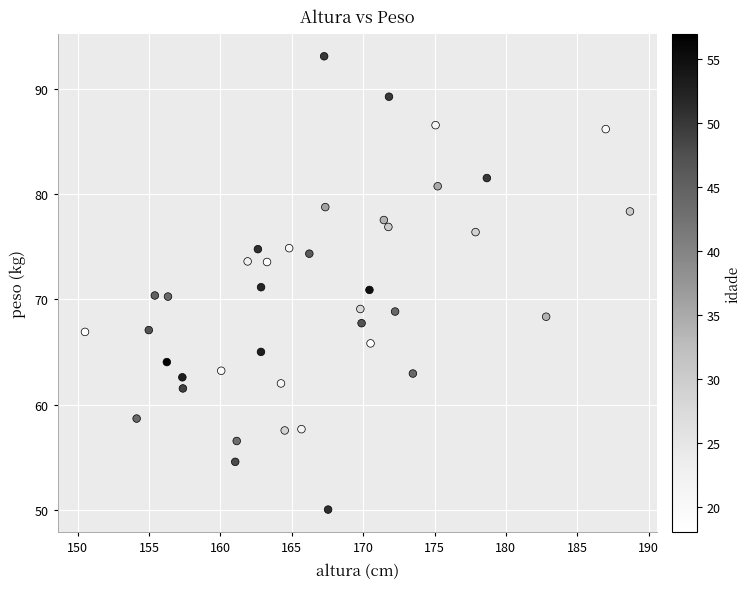

What is the range of Y values (max minus min)?

43.1